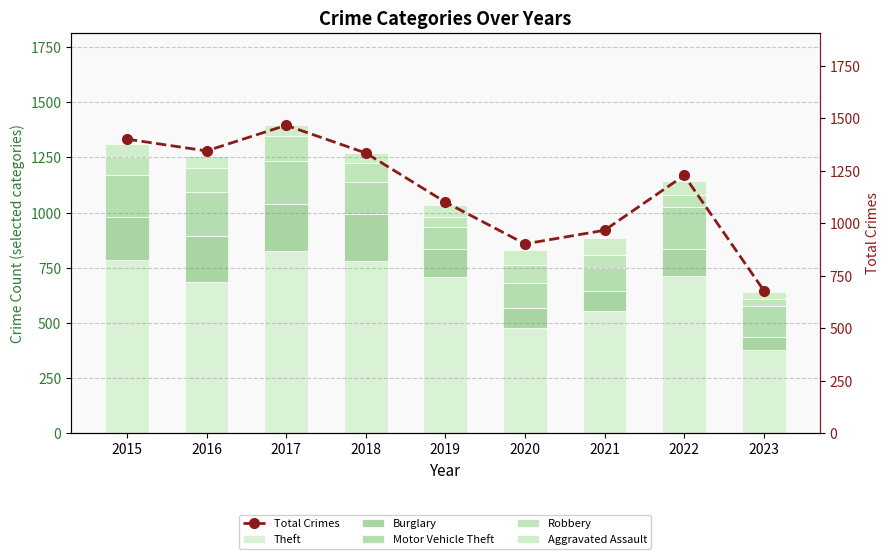

What is the maximum value shown in the chart?

1467